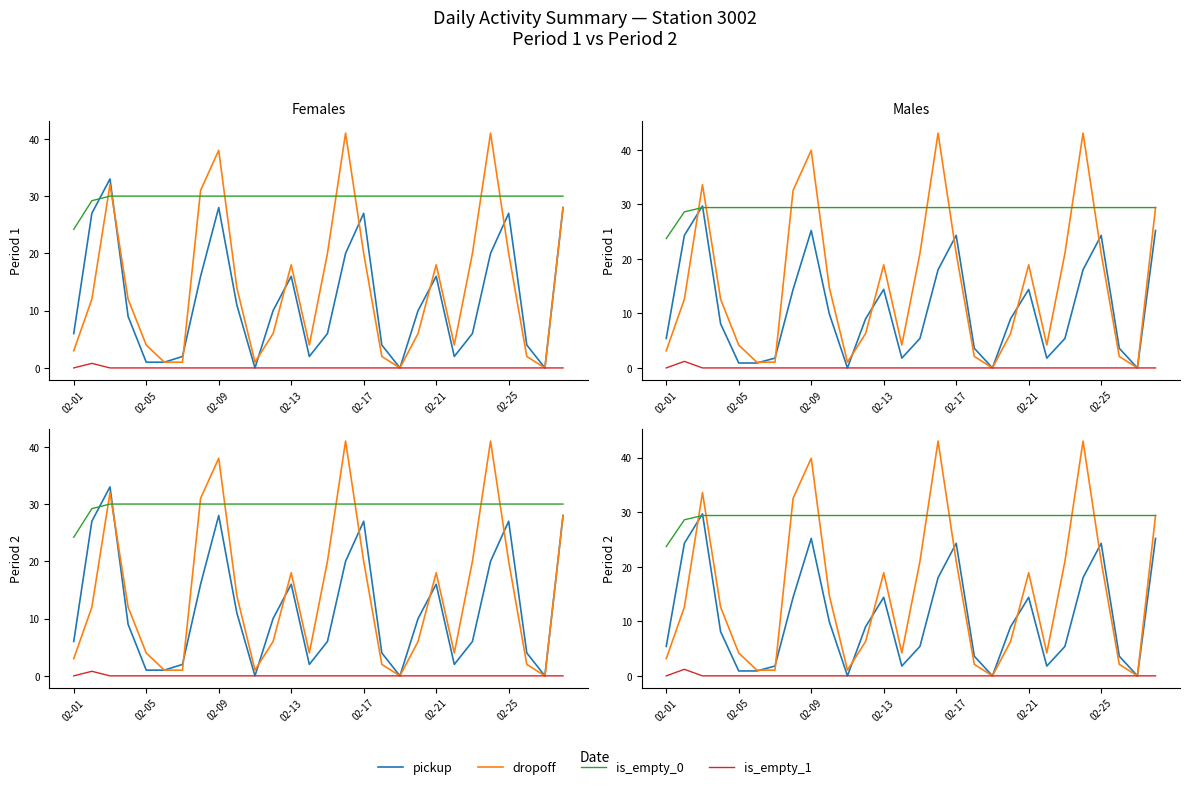

What is the value of the pickup point at the 3rd from the left?

29.7